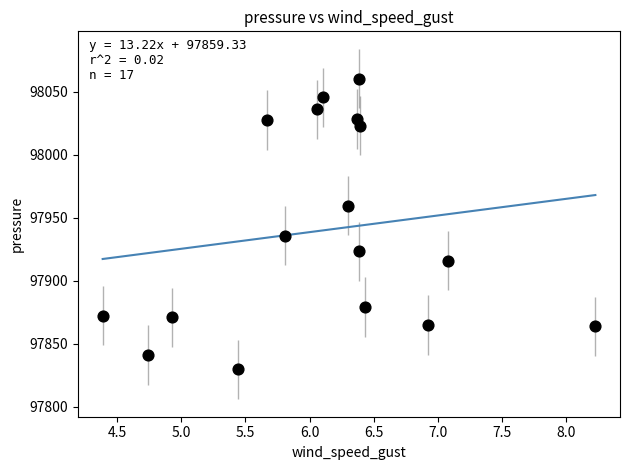

What is the range of X values (max minus min)?

3.8